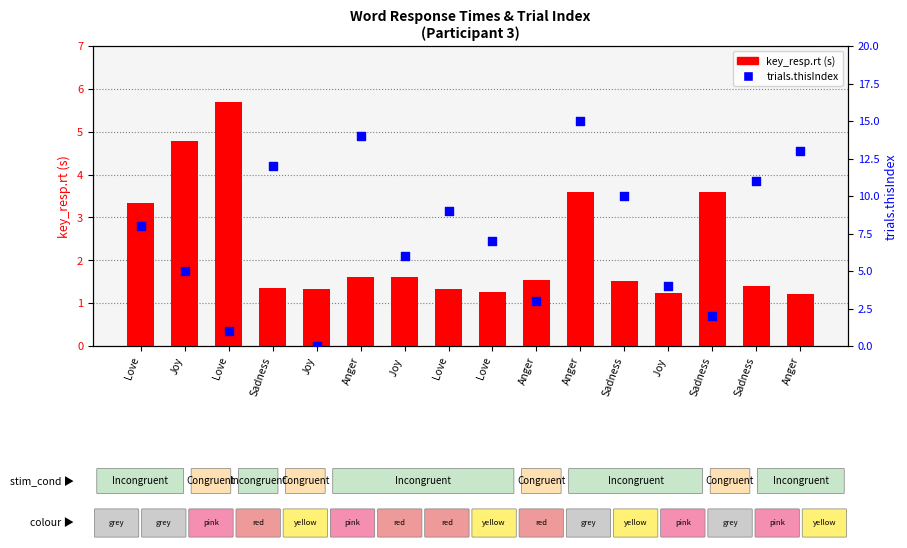

What is the total value across all series at Sadness?

13.4